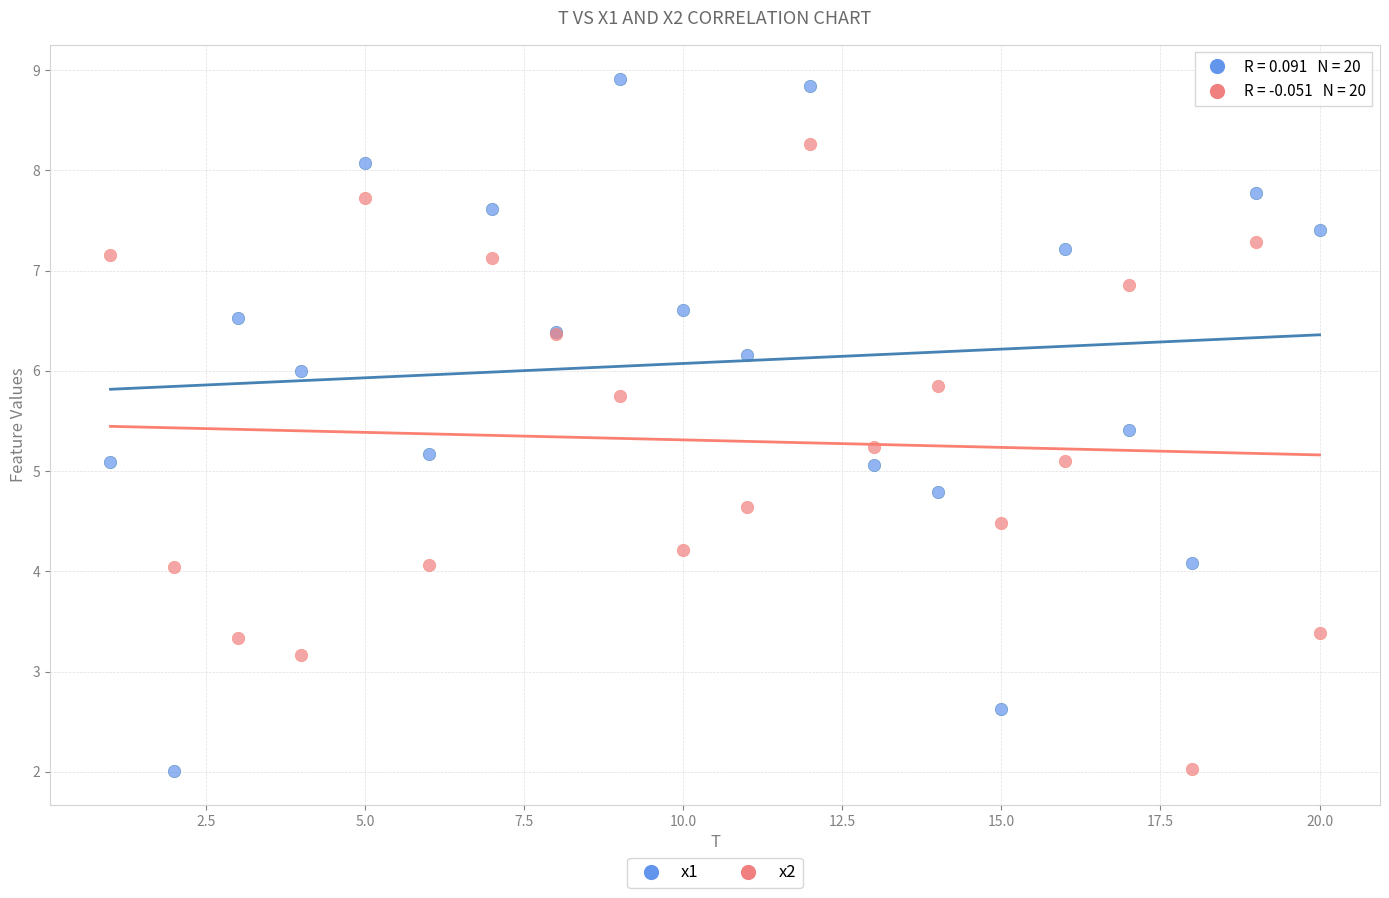

Which series contains the highest Y value?

x1